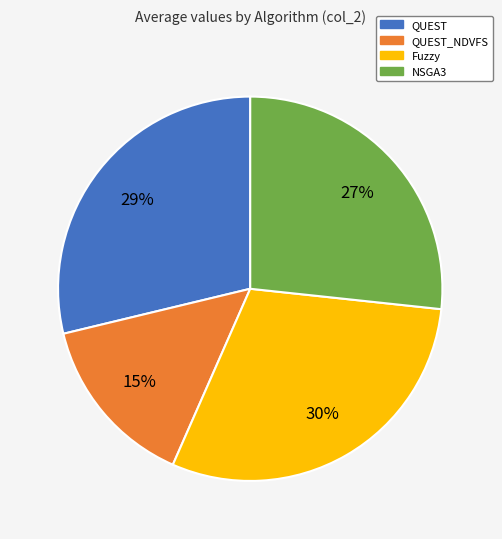

To the nearest percent, what is the average slice percentage?

25%